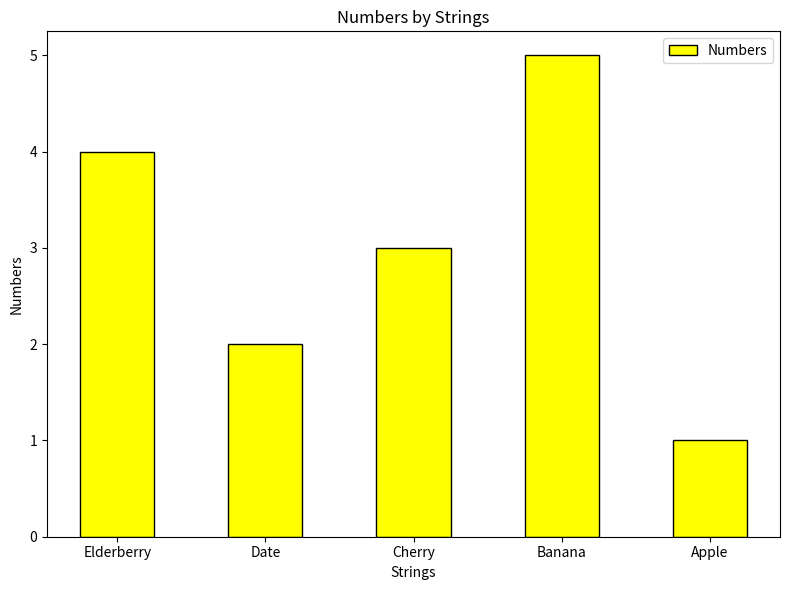

List the labels in order of value, largest first.

Banana, Elderberry, Cherry, Date, Apple